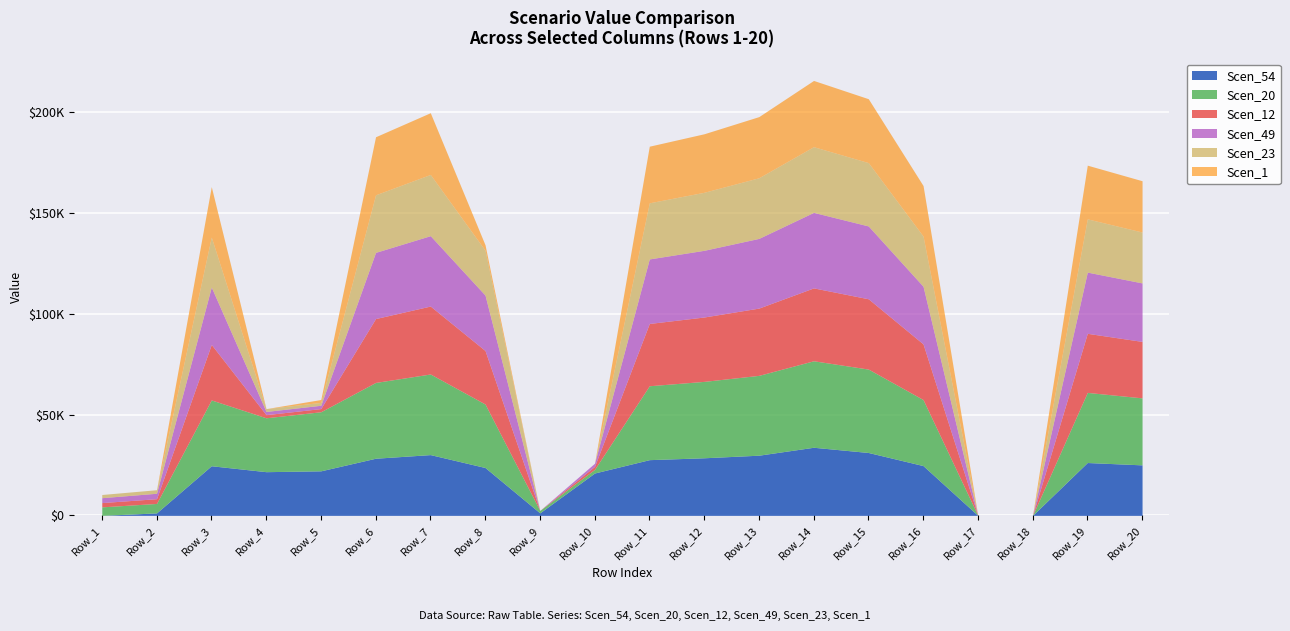

What is the difference between the second highest and minimum values in the Scen_49 series?

36133.3